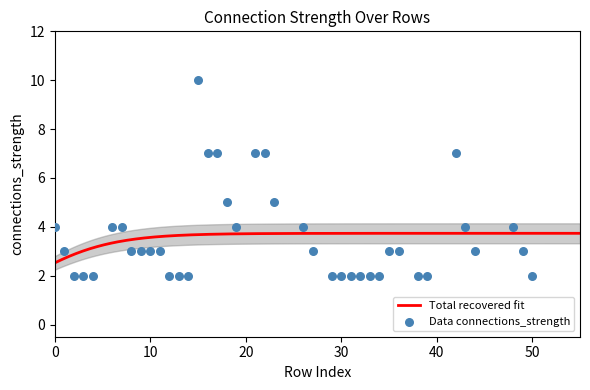

At which category is the sum across all series the highest?

15